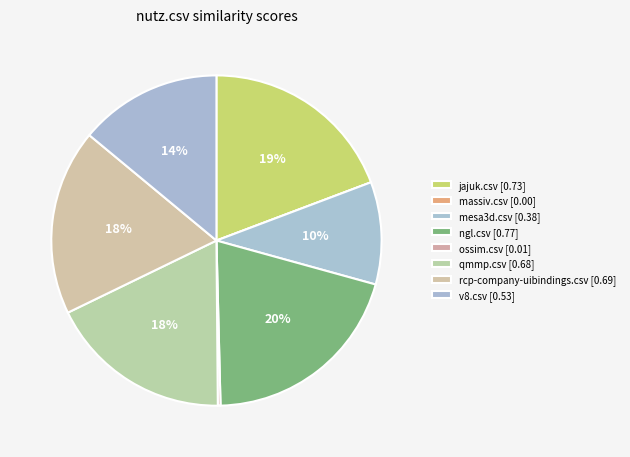

Which slice is the smallest?

massiv.csv